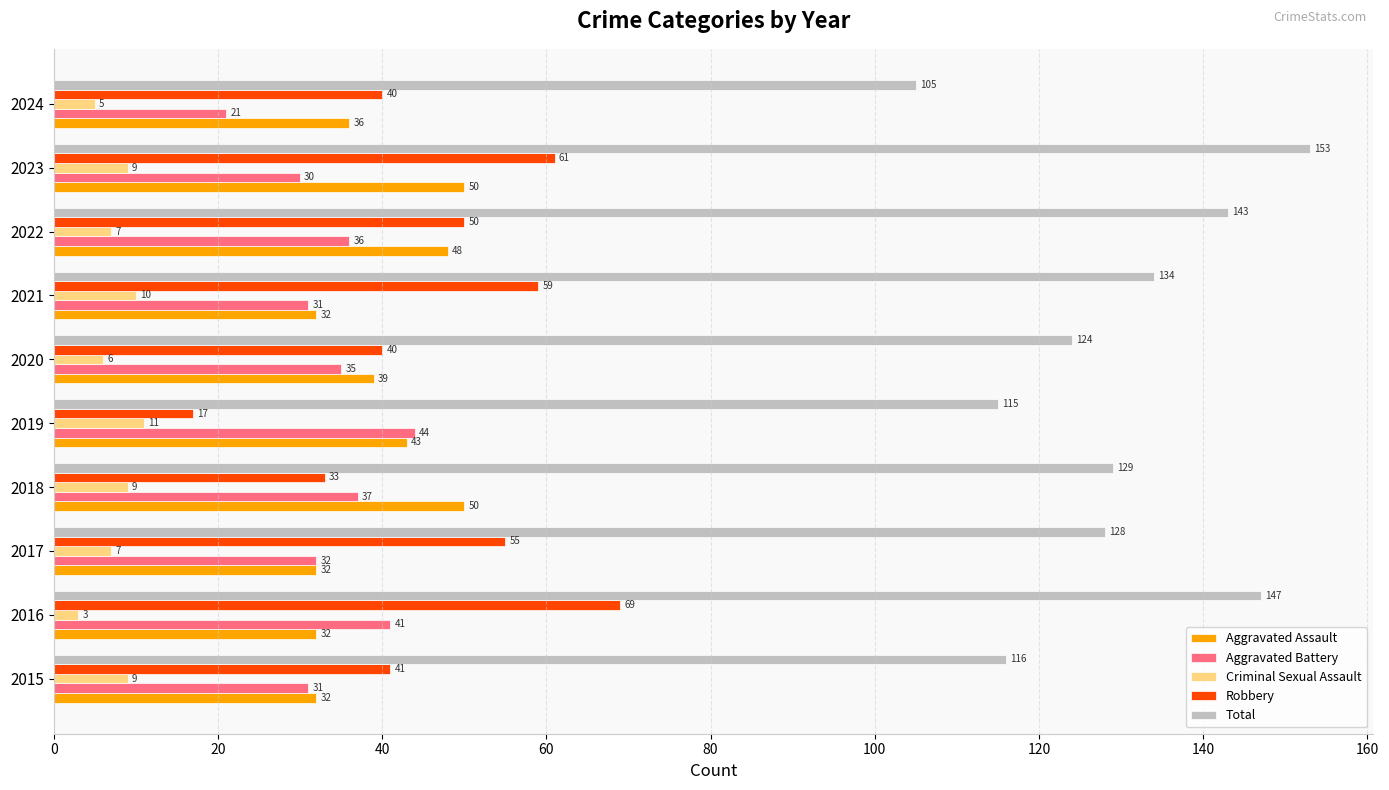

What is the difference between the second highest and minimum values in the Aggravated Assault series?

18